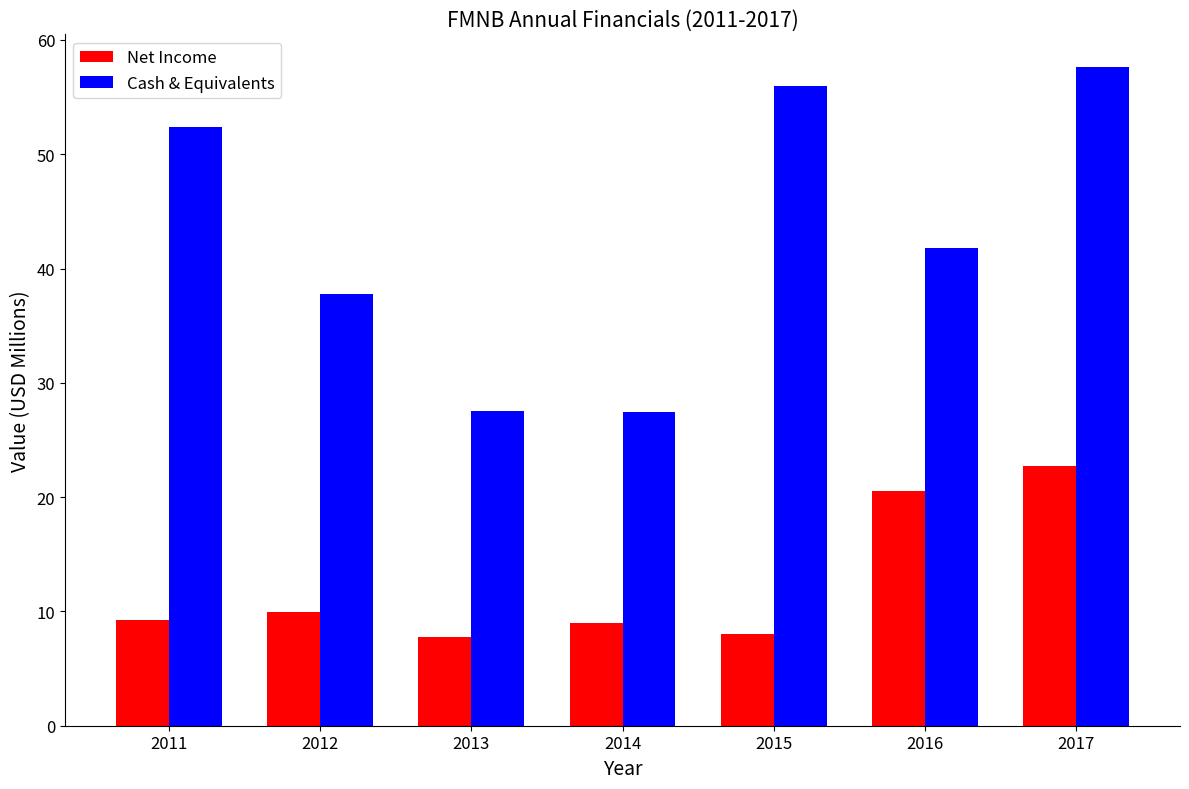

What value does the Net Income series have at 2011?

9.2